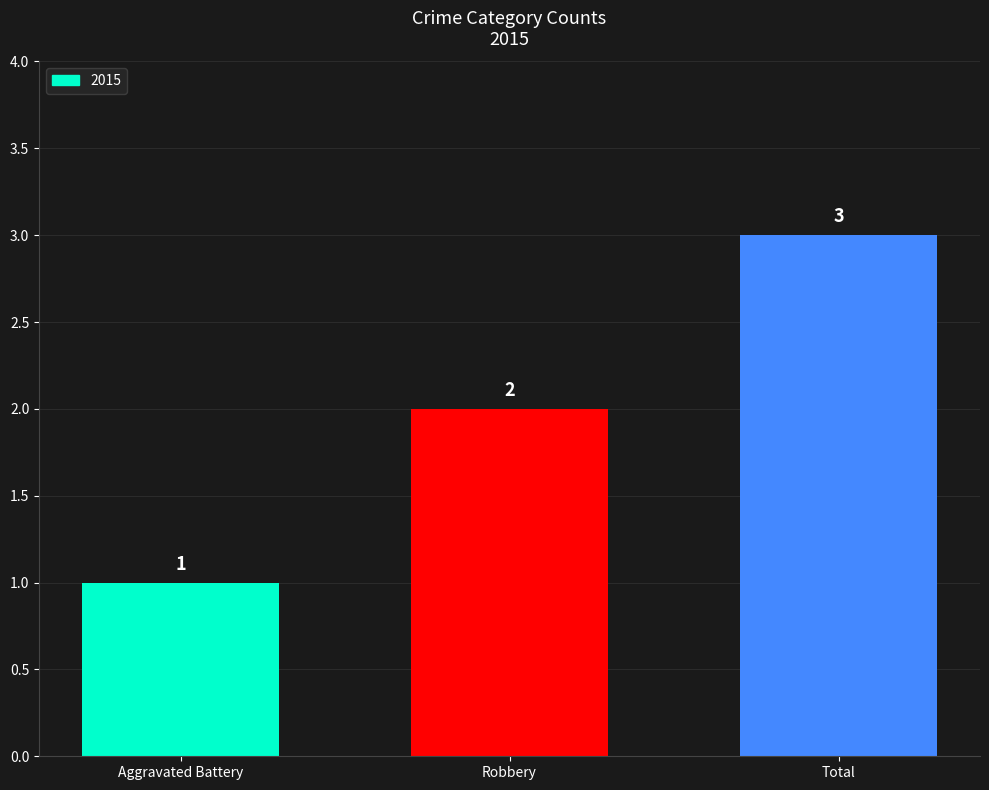

Does the chart contain any negative values?

No